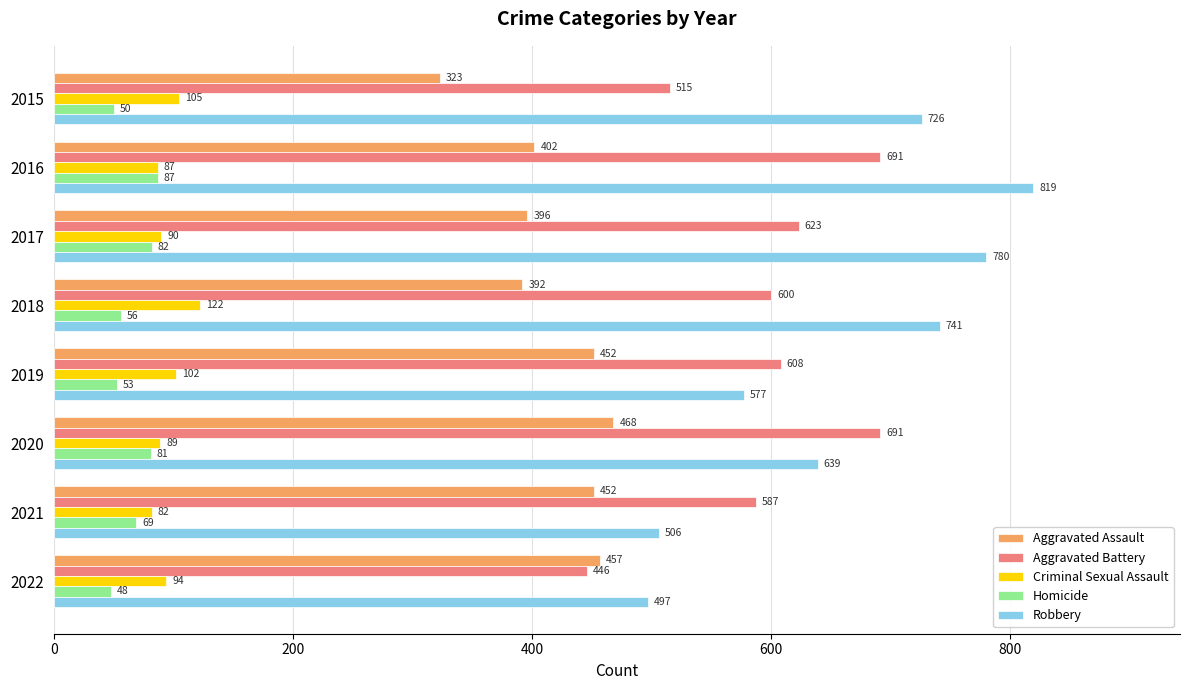

How many values in the Aggravated Battery series are below 608?

4